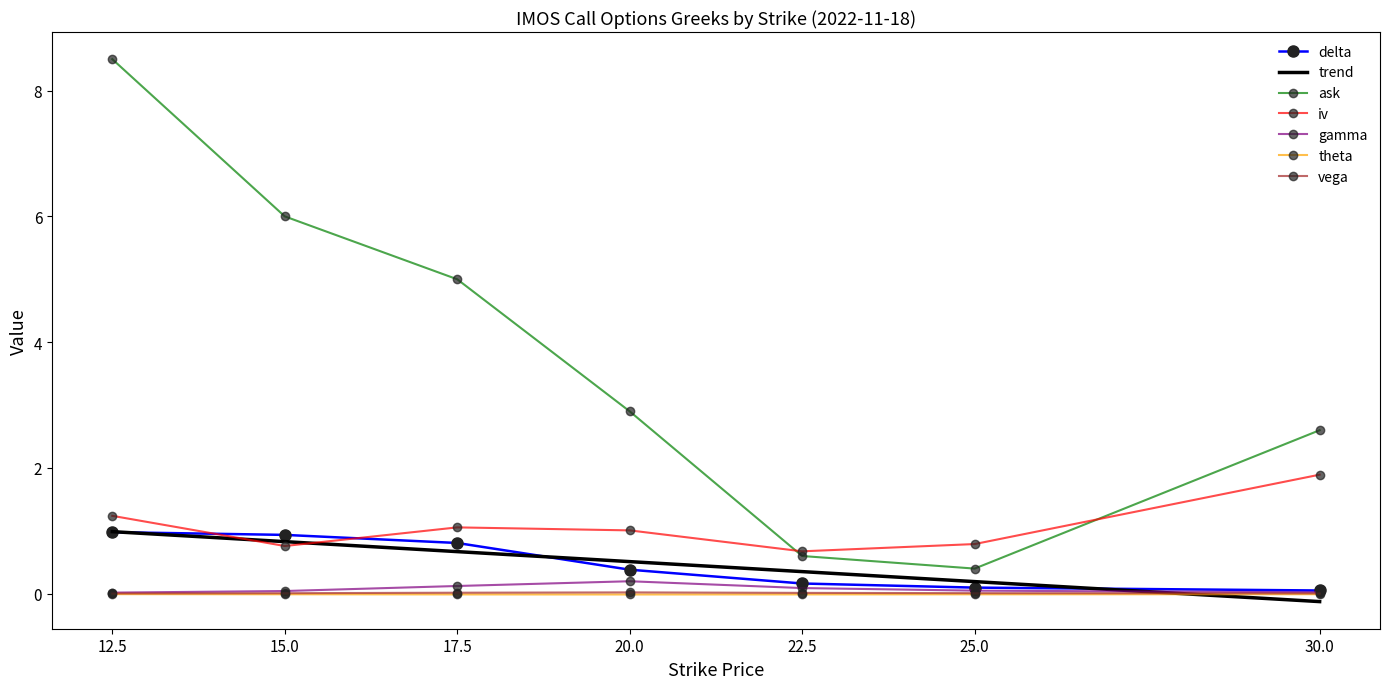

Which has a higher value, 12.5 or 30.0?

12.5